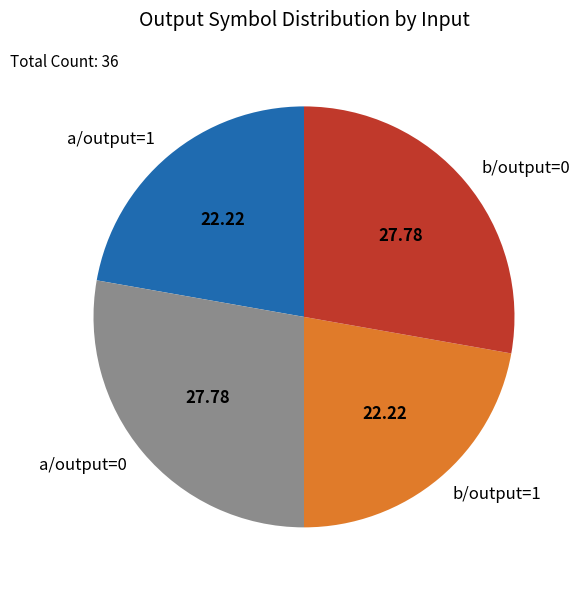

Is the sum of b/output=0 and a/output=0 greater than half?

Yes